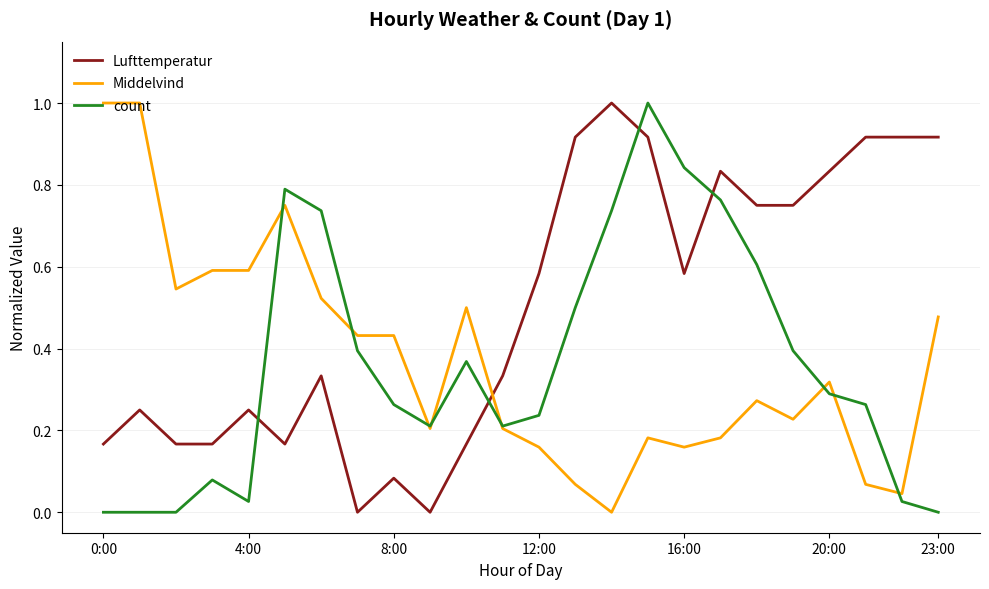

True or false: Middelvind and Lufttemperatur cross at least once.

True